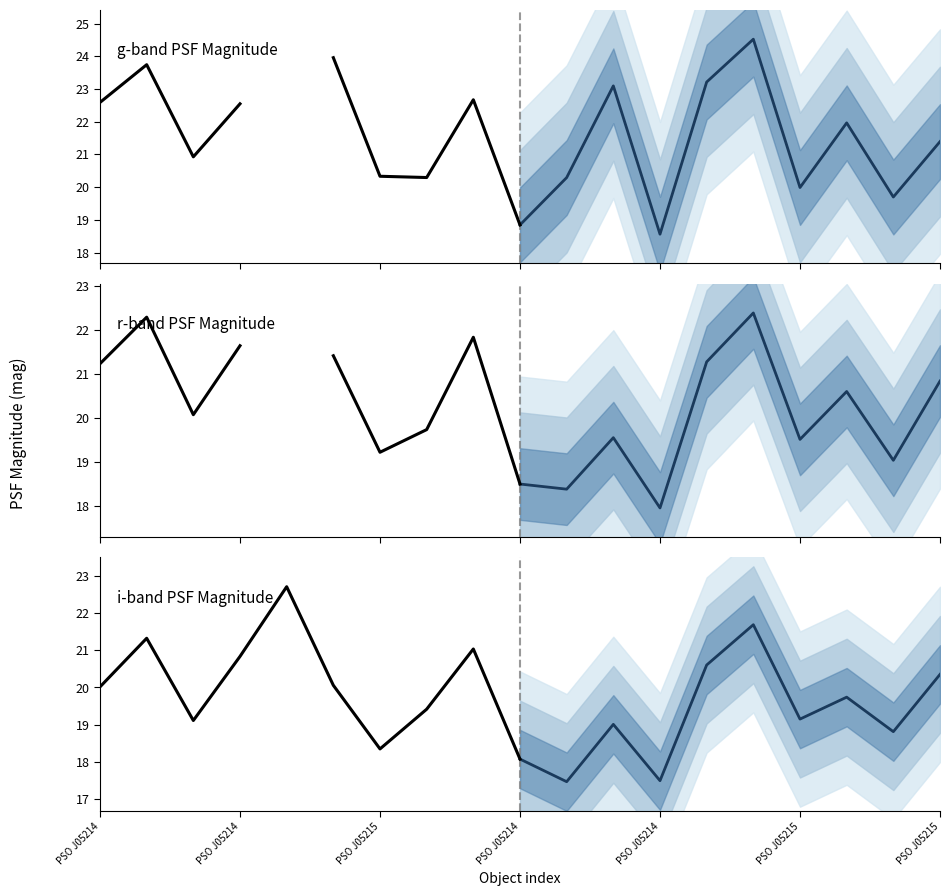

What are all the series names shown in the legend?

gPSFMag, rPSFMag, iPSFMag